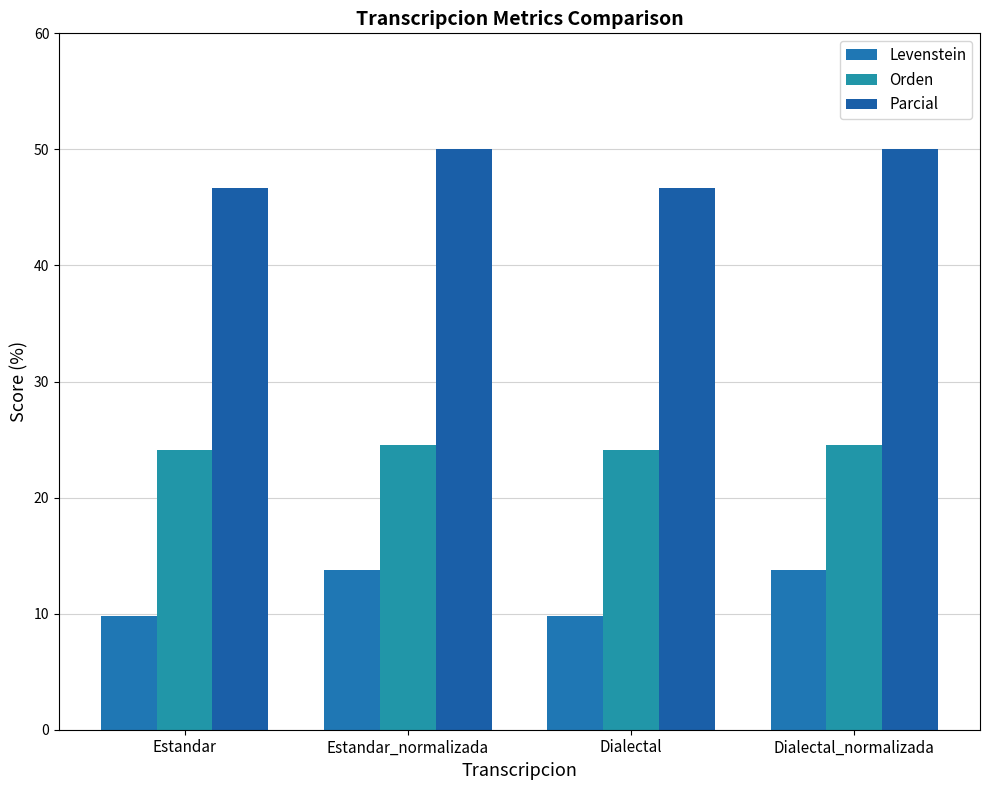

What is the label of the 2nd bar from the left?

Estandar_normalizada